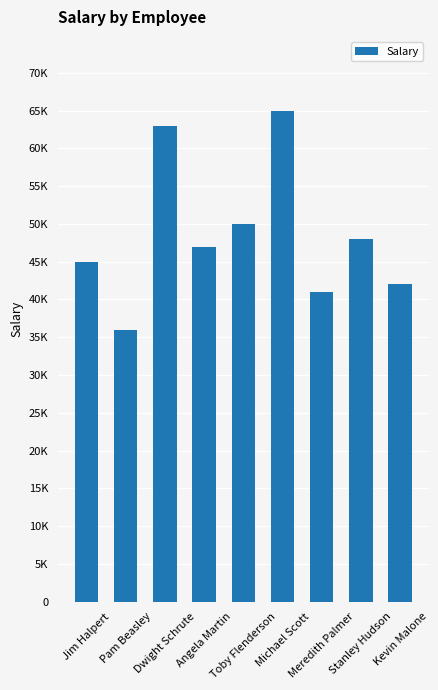

Reading left to right, list all the values displayed in this chart.

Jim Halpert=45000	Pam Beasley=36000	Dwight Schrute=63000	Angela Martin=47000	Toby Flenderson=50000	Michael Scott=65000	Meredith Palmer=41000	Stanley Hudson=48000	Kevin Malone=42000